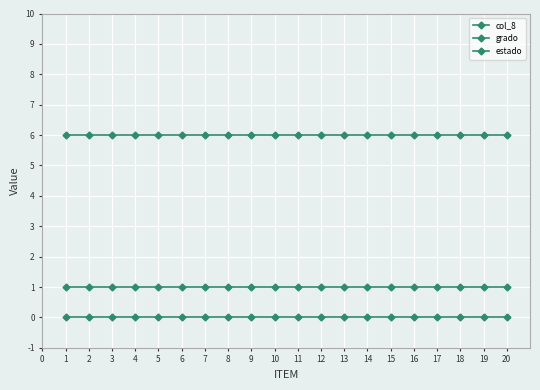

How many data points does each series have?

20